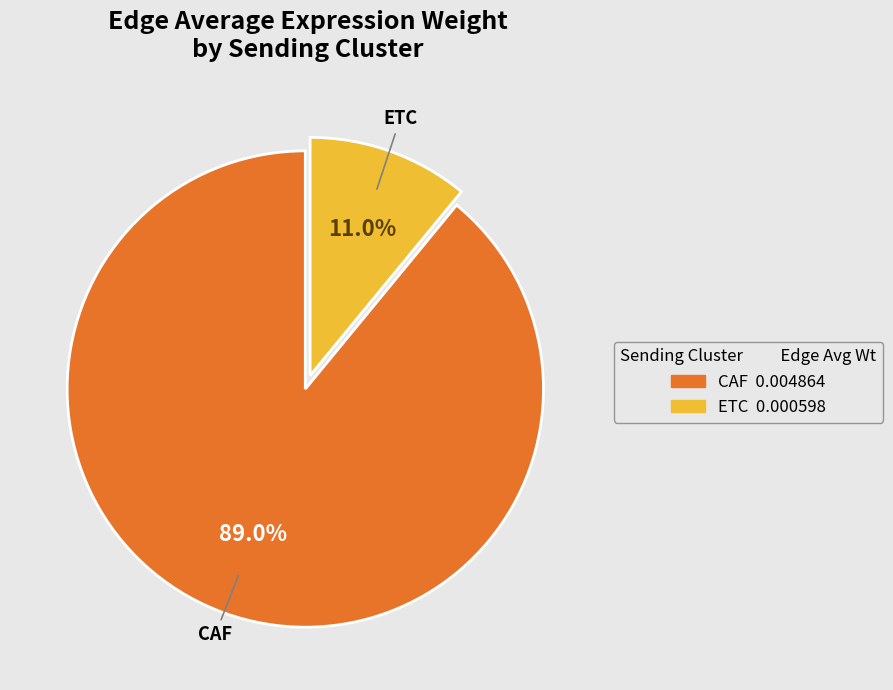

Is there a majority slice in this chart?

Yes